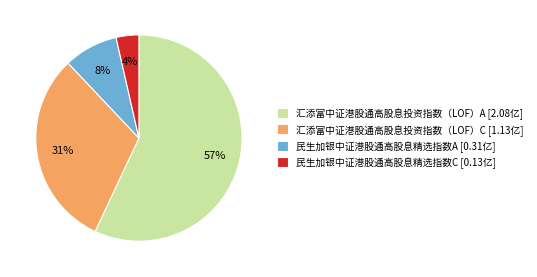

The 汇添富中证港股通高股息投资指数（LOF）A slice represents 57% of the pie. True or false?

True